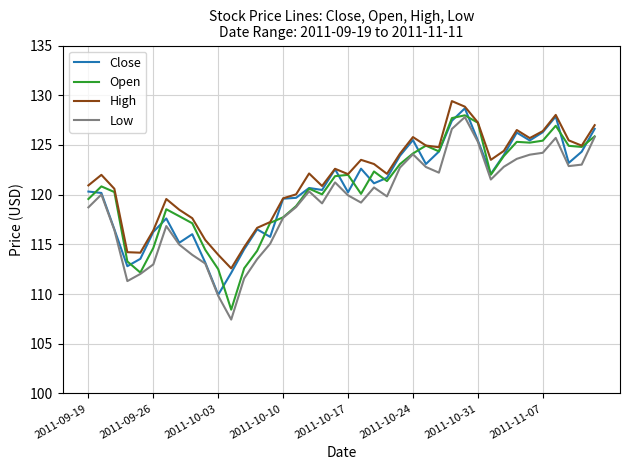

What is the highest value of the Low series?

127.8